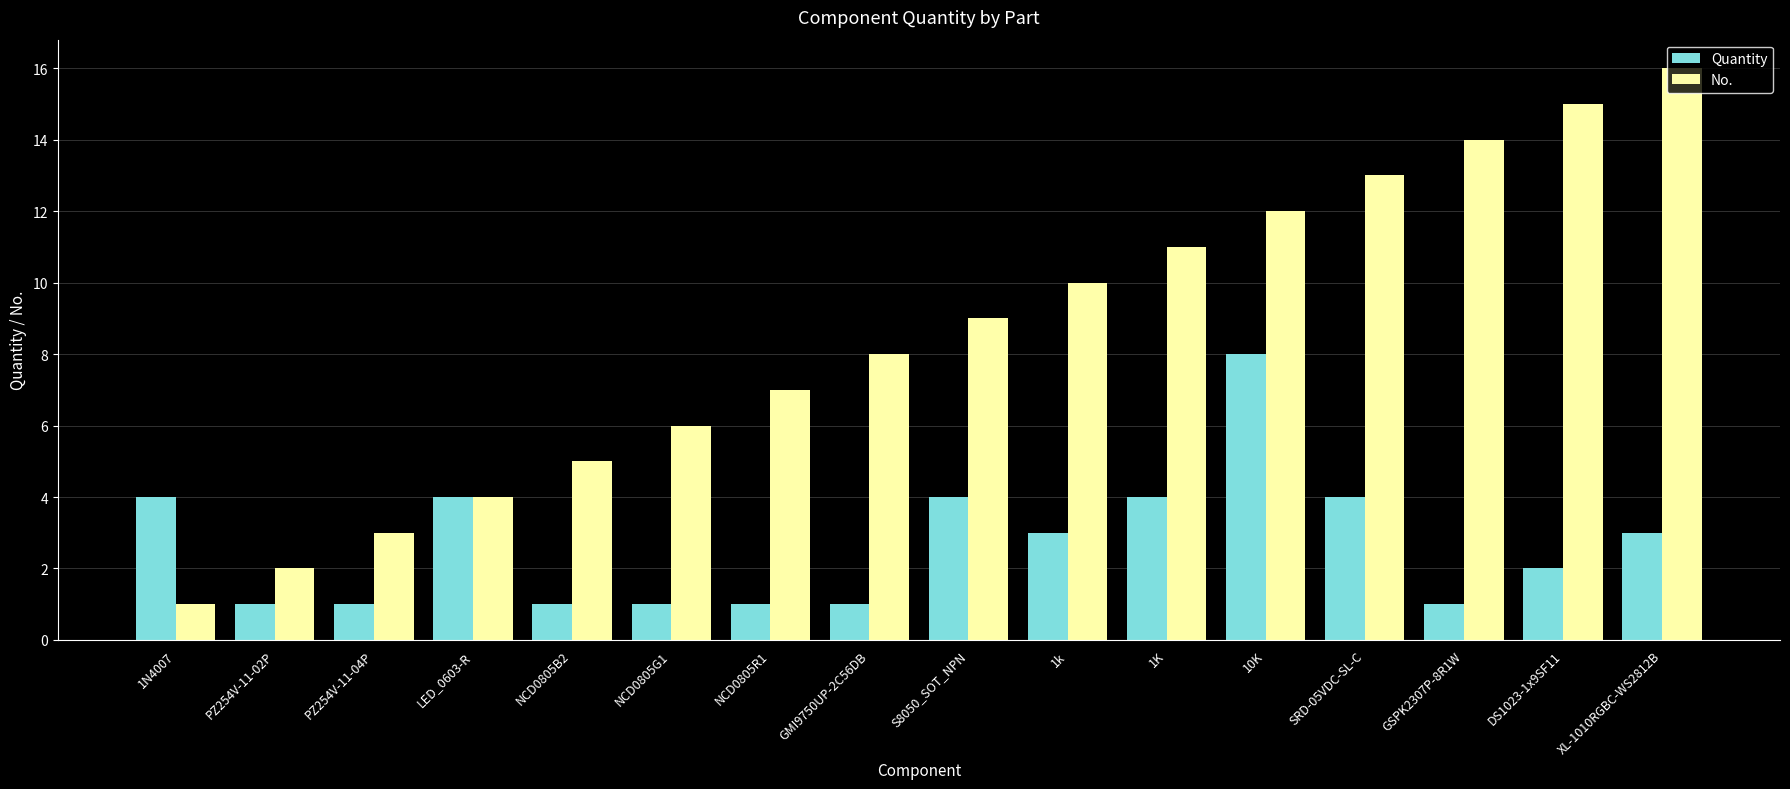

At XL-1010RGBC-WS2812B, list the series in order from largest to smallest.

No., Quantity